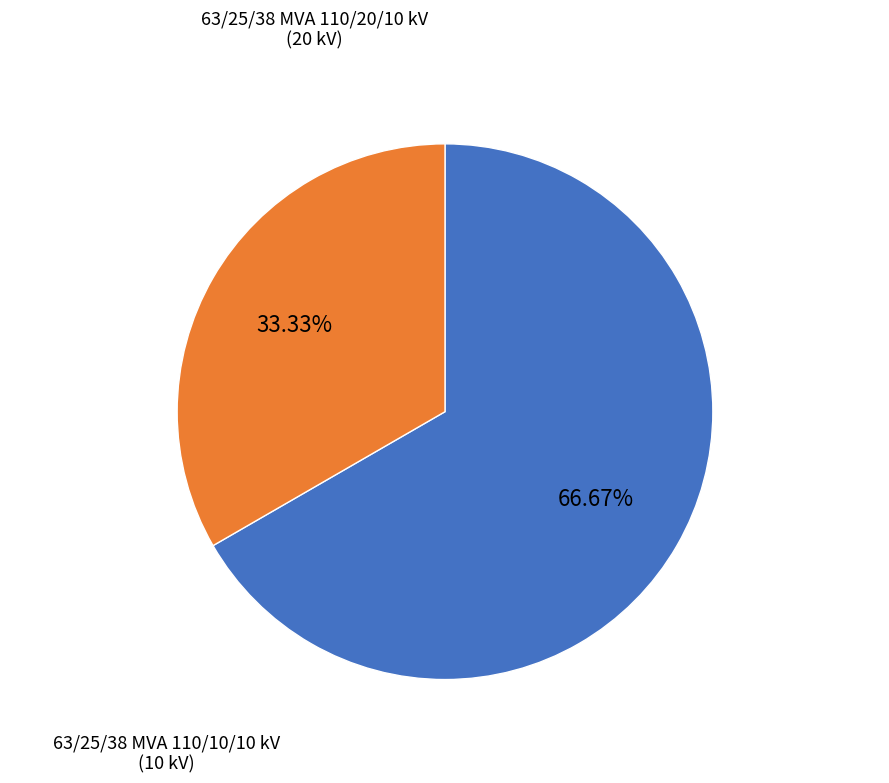

How many segments does this pie chart have?

2